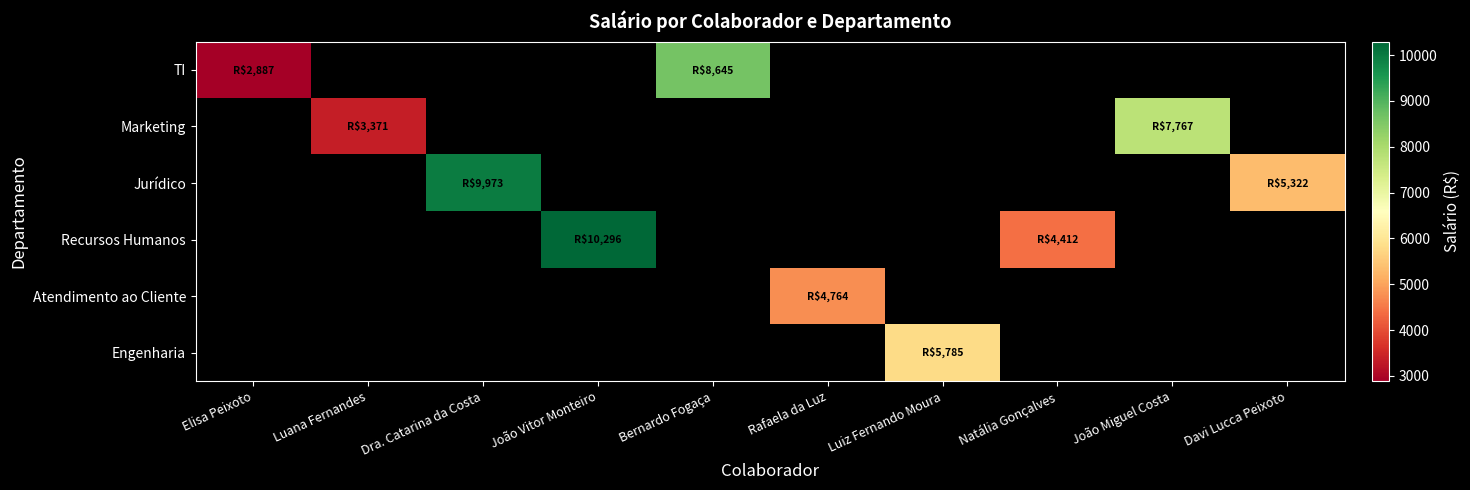

What is the greatest value displayed?

10296.3